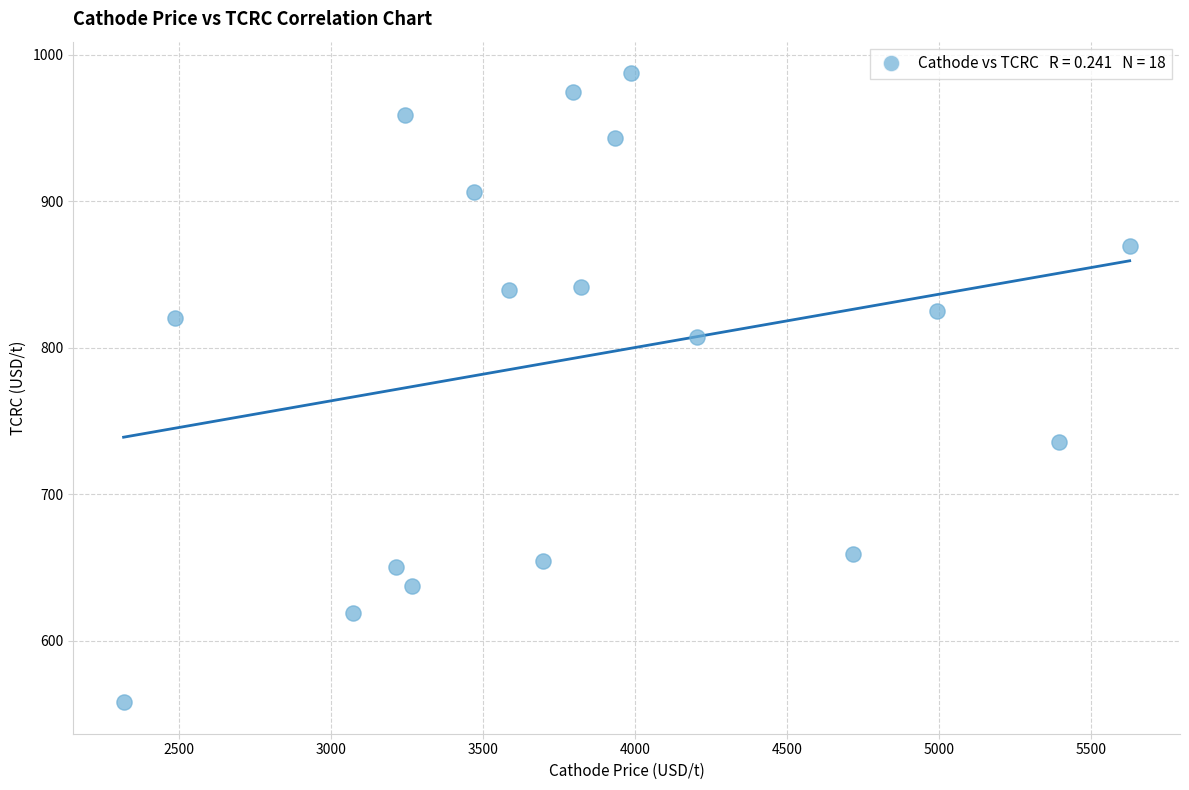

What is the range of X values (max minus min)?

3309.9